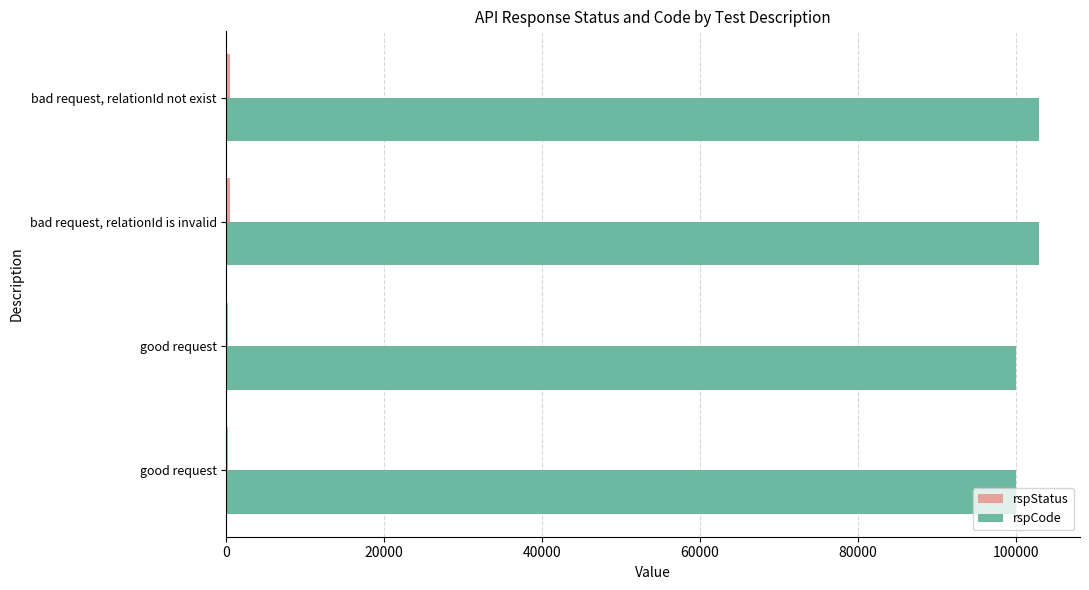

What is the minimum value shown in the chart?

200